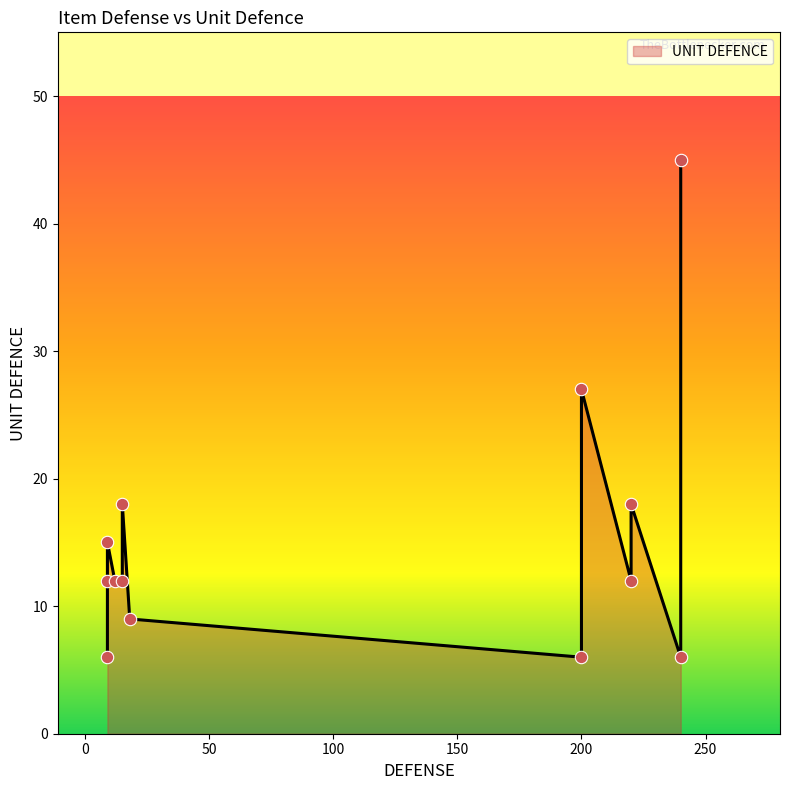

Between 8 and 18, which is larger?

18